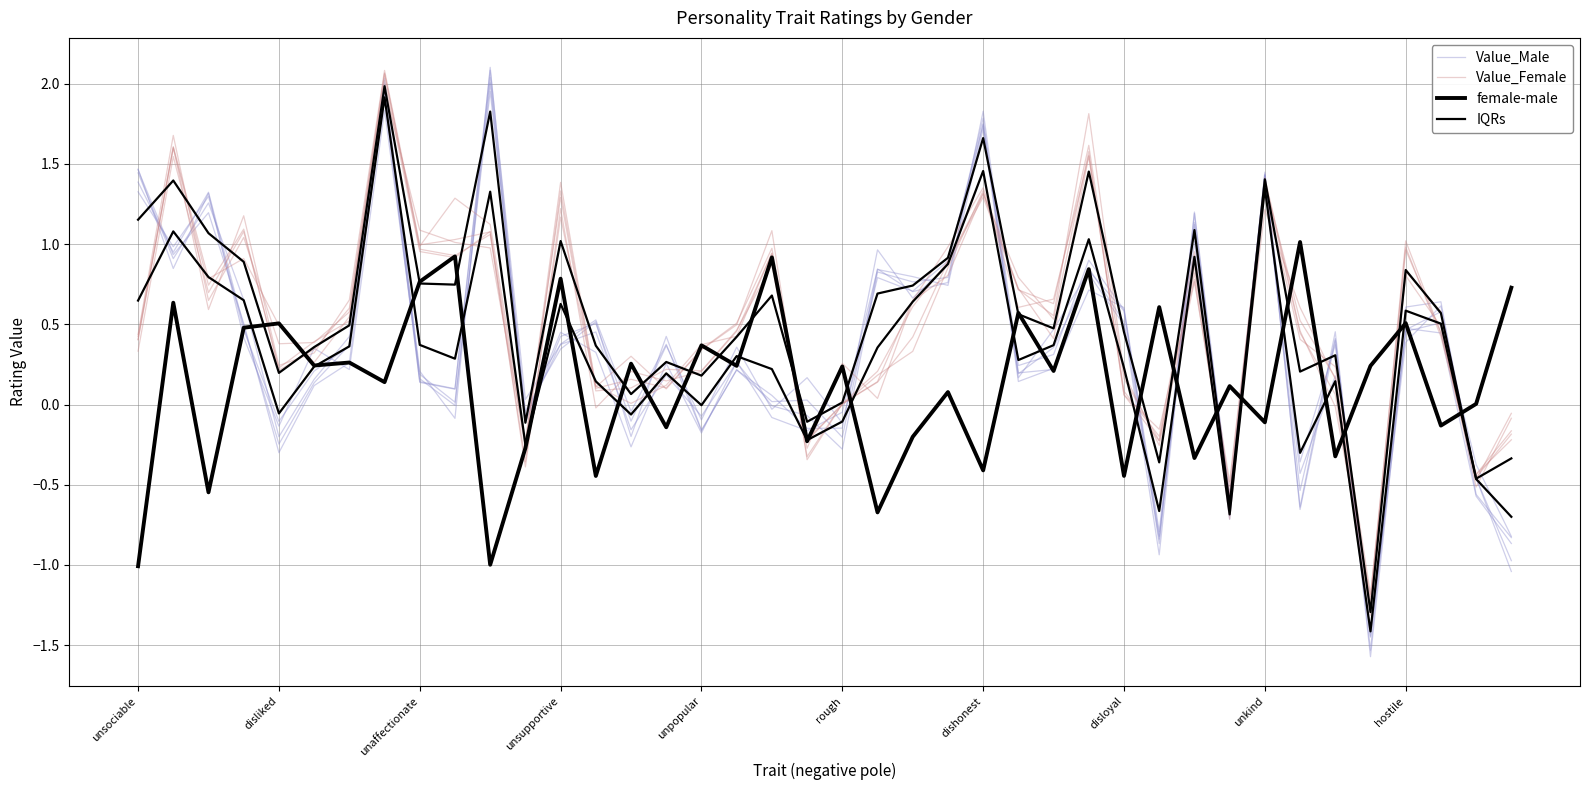

Is it true that Value_Male equals 0.8 at 27?

True